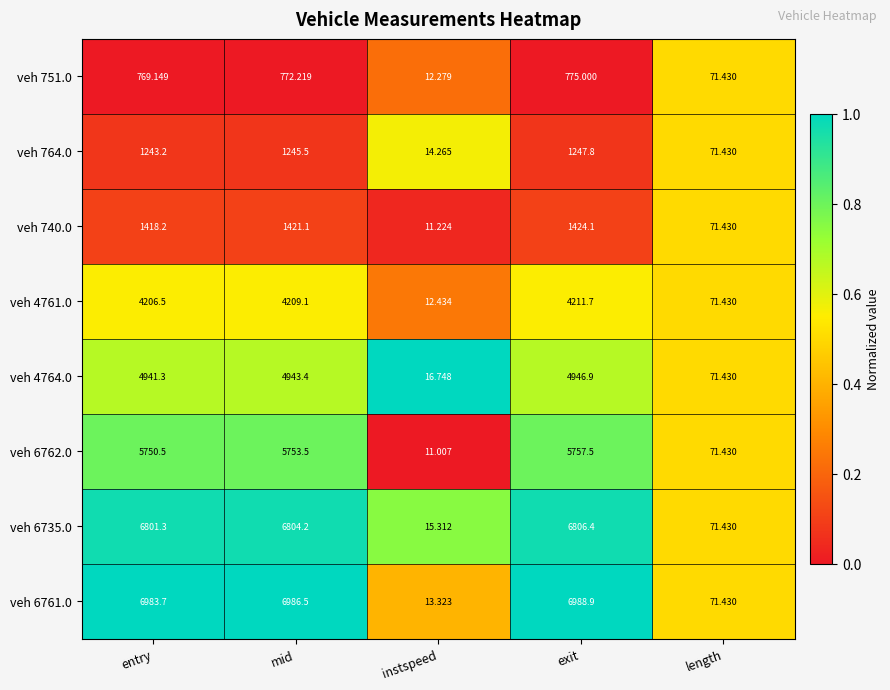

Is the value of veh 764.0 at instspeed greater than the value of veh 4761.0 at length?

No